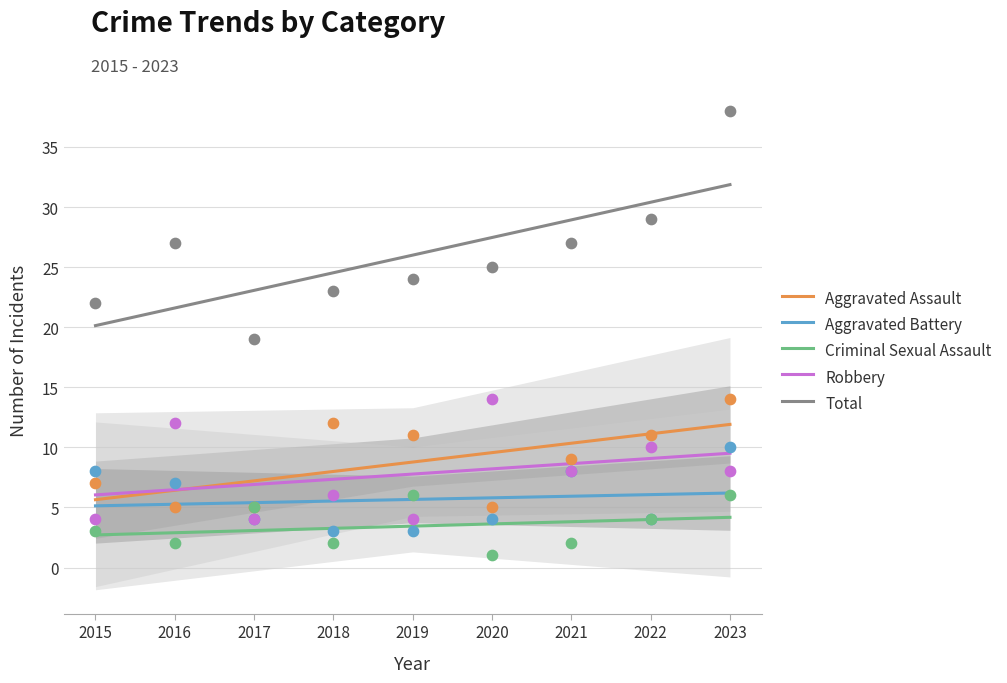

Which series has the largest total across all categories?

Total